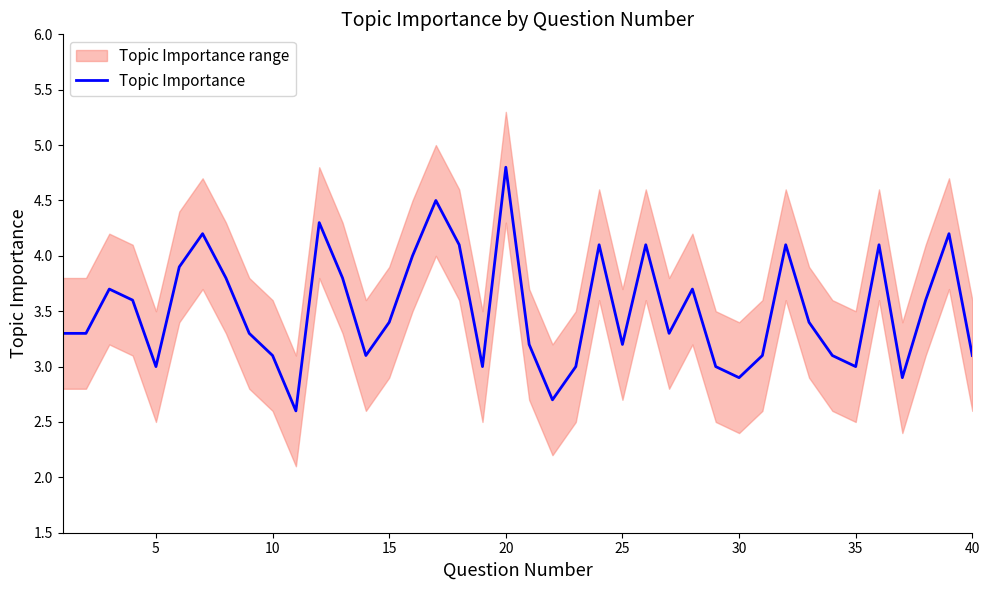

True or false: the data has more than 2 interior local peaks.

True